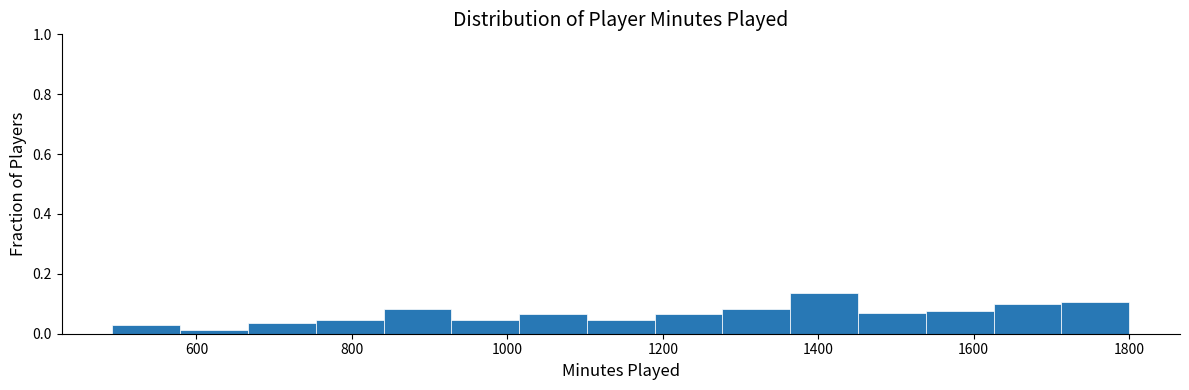

Which range on the x-axis has the tallest bar?

1360 to 1460